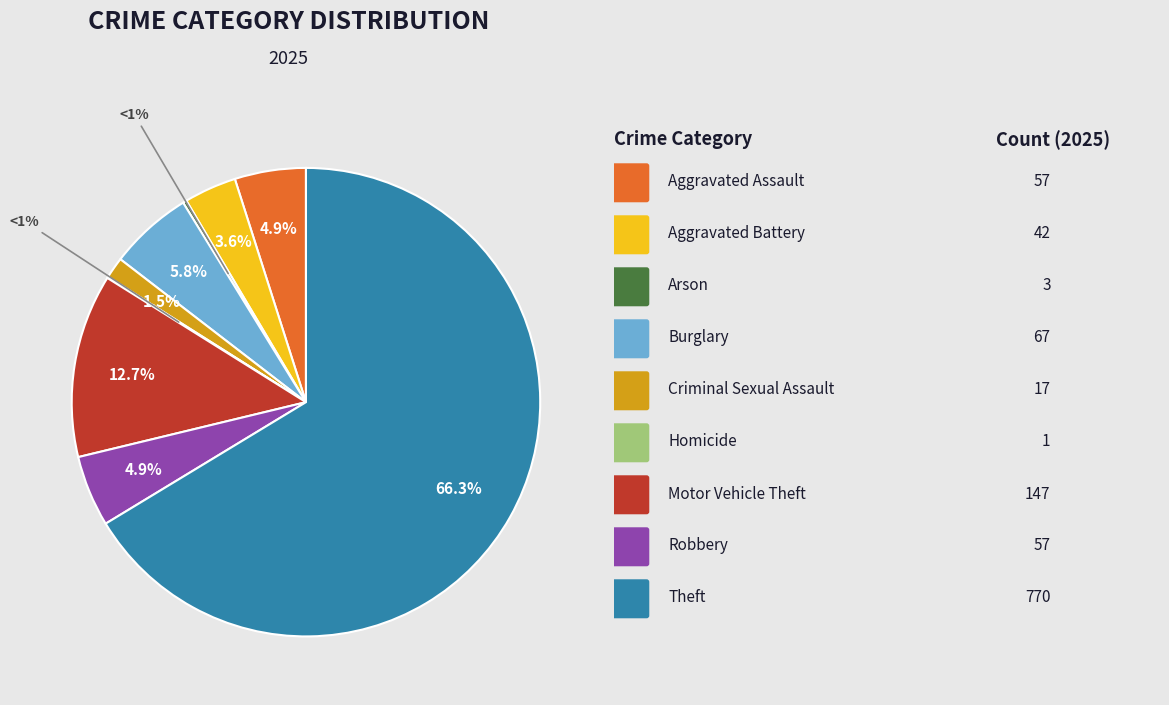

To the nearest percent, what is the difference between the Motor Vehicle Theft and Burglary slice percentages?

7%